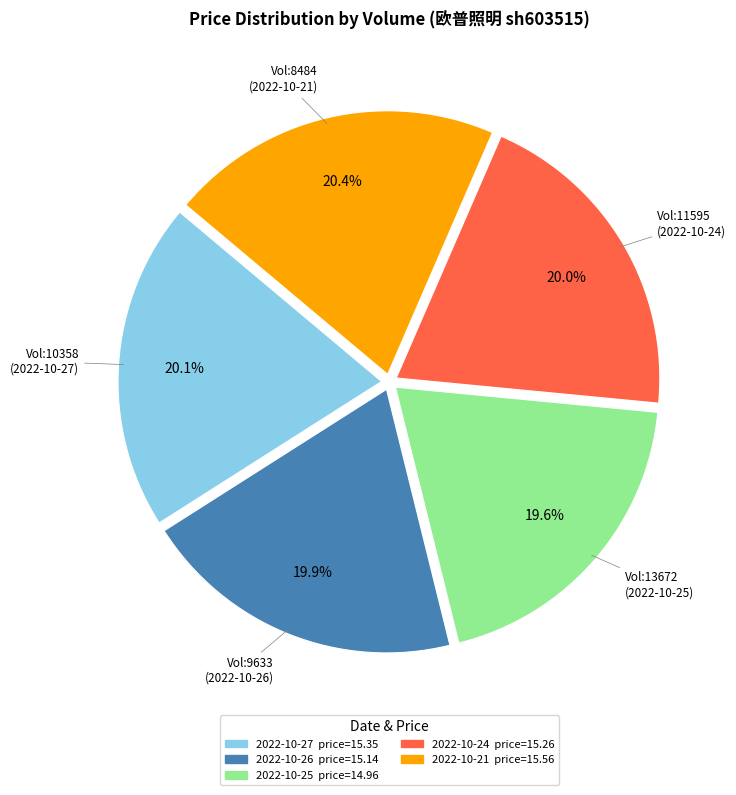

Is there a majority slice in this chart?

No